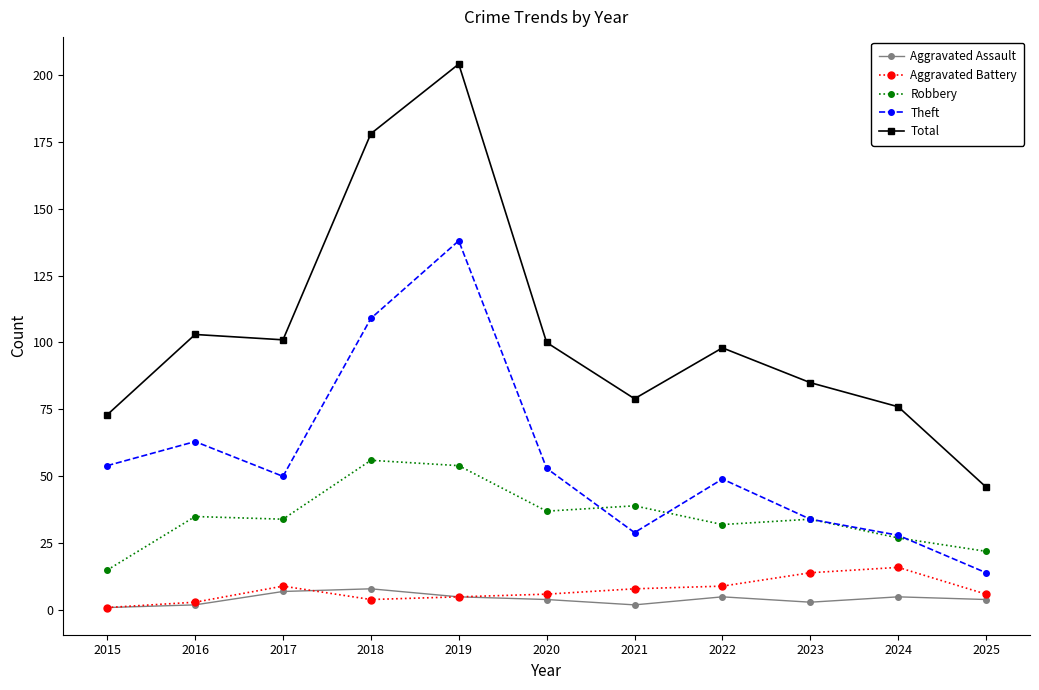

What is the value of the Total point at the 5th from the left?

204